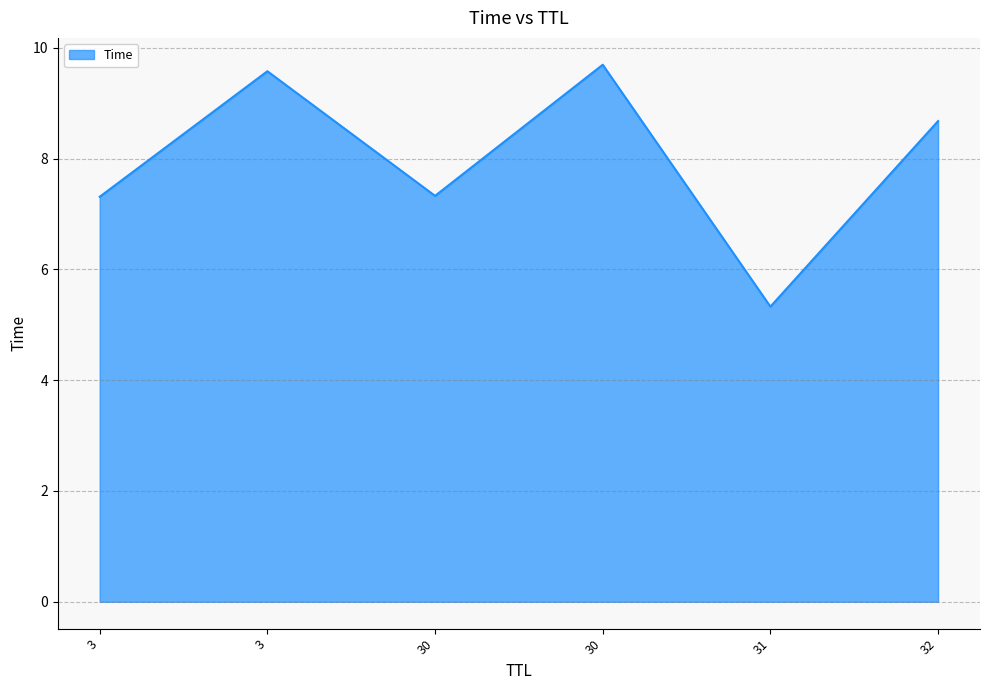

List the labels in order of value, smallest first.

31, 3, 30, 32, 3, 30